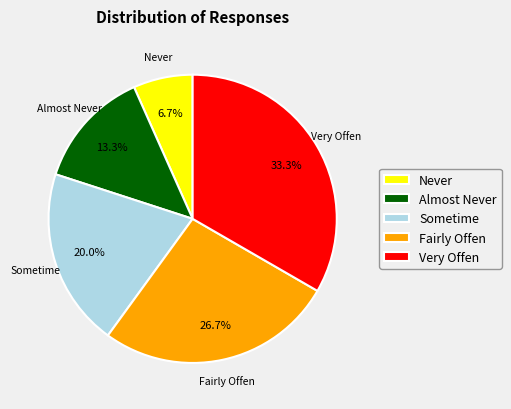

To the nearest percent, what is the difference between the largest and smallest slice percentages?

27%